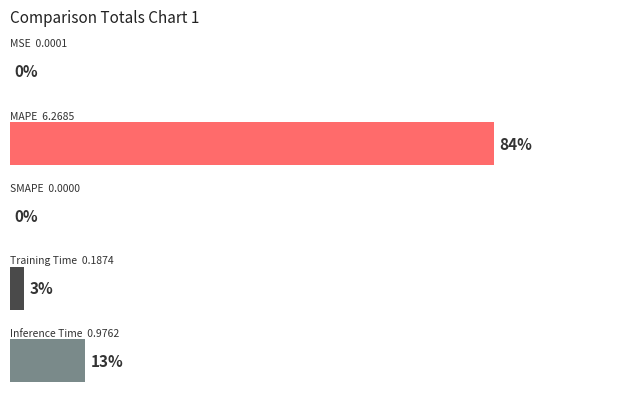

Are the bars horizontal?

Yes